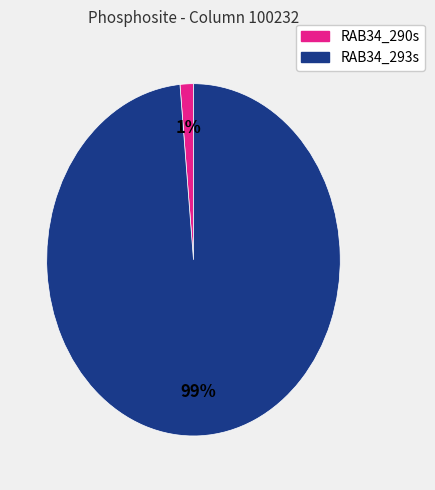

True or false: RAB34_293s accounts for 99% of the total.

True